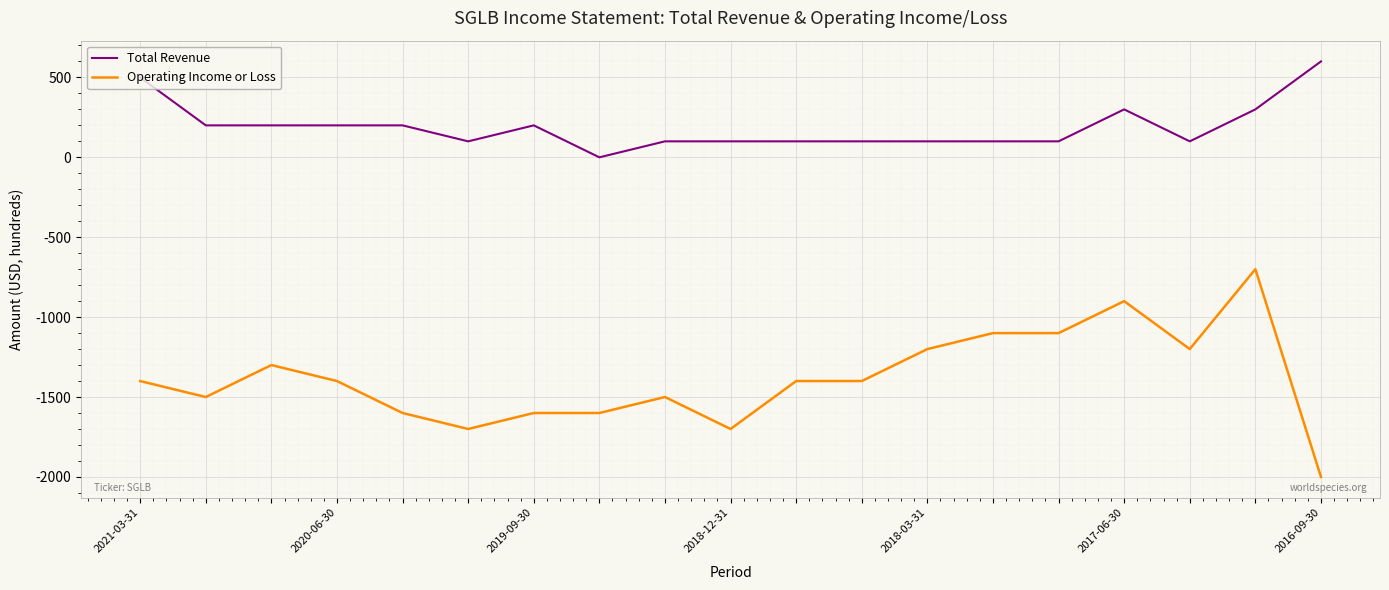

Which series has the largest total across all categories?

Total Revenue